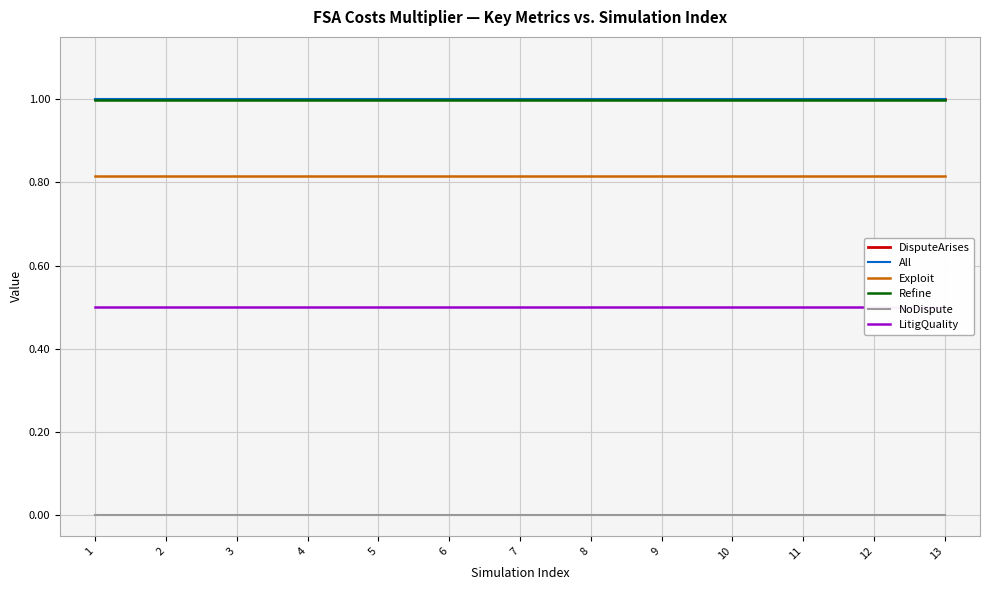

Which series changed the most between 7 and 11?

DisputeArises